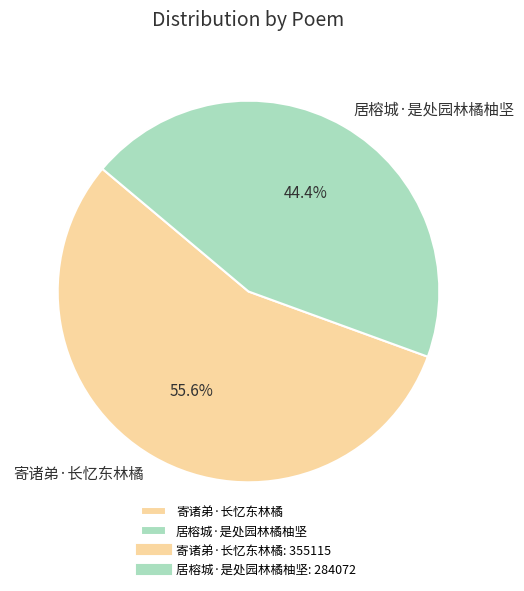

Is it true that 寄诸弟·长忆东林橘 is 56% of the pie?

True